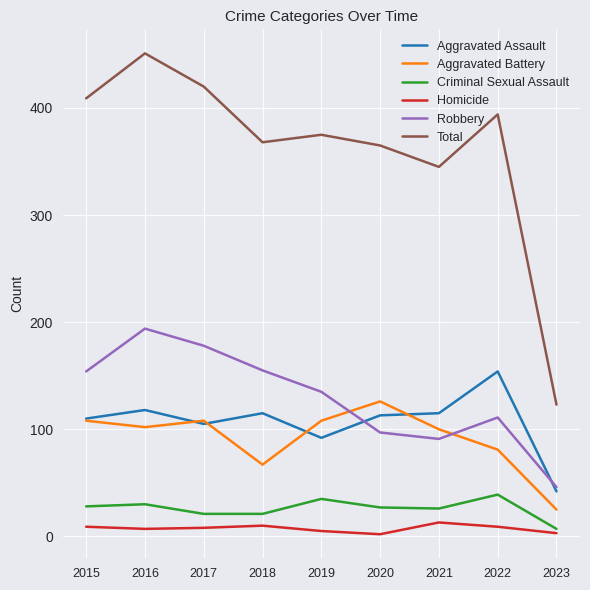

What is the difference between the highest and lowest values at 2021?

332